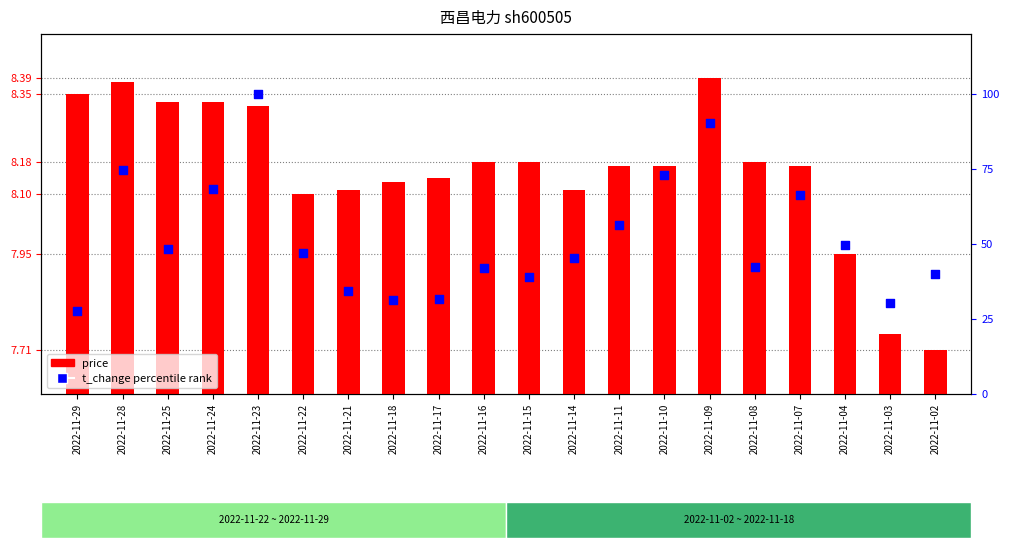

Which series has the widest spread of Y values?

t_change %